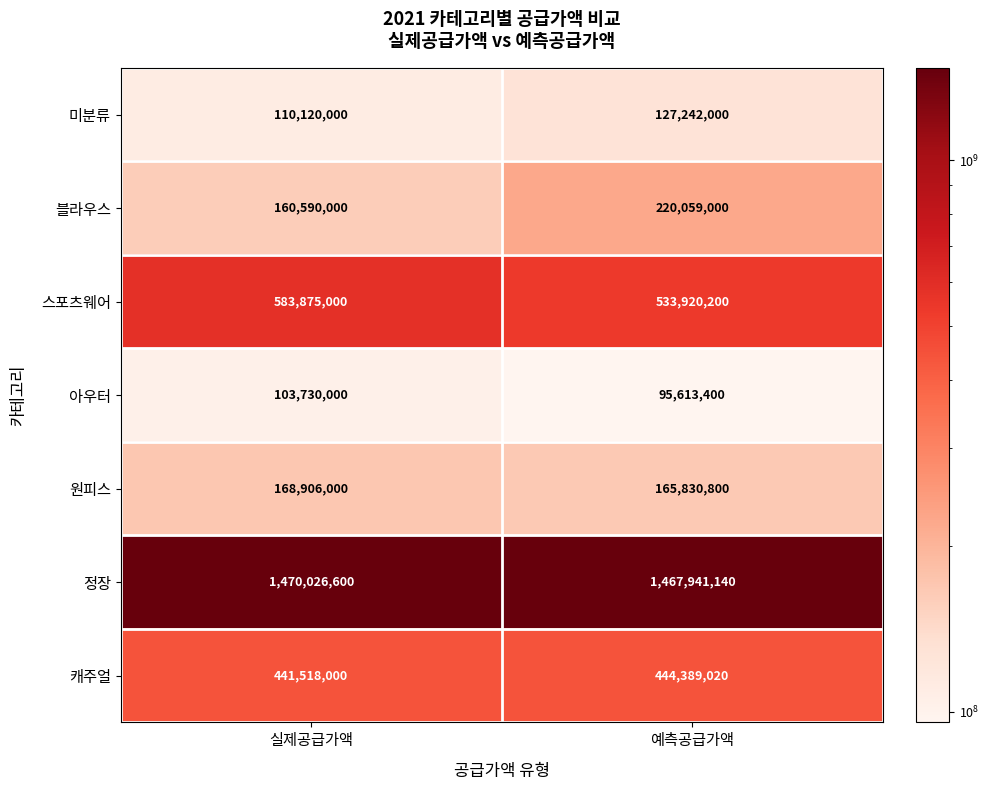

Reading right to left, list all the values displayed in this chart.

미분류: 예측공급가액=127242000	실제공급가액=110120000
블라우스: 예측공급가액=220059000	실제공급가액=160590000
스포츠웨어: 예측공급가액=533920200	실제공급가액=583875000
아우터: 예측공급가액=95613400	실제공급가액=103730000
원피스: 예측공급가액=165830800	실제공급가액=168906000
정장: 예측공급가액=1467941140	실제공급가액=1470026600
캐주얼: 예측공급가액=444389020	실제공급가액=441518000